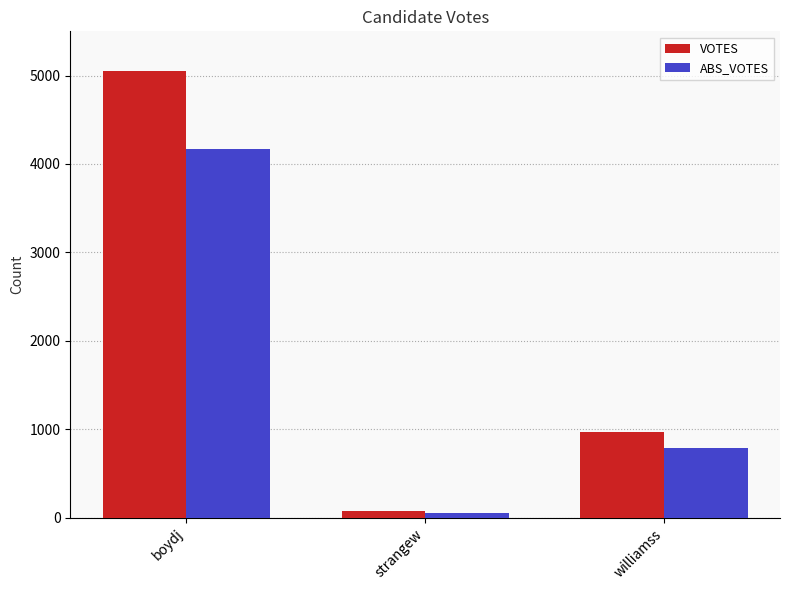

At which category does the chart reach its peak across all series?

boydj